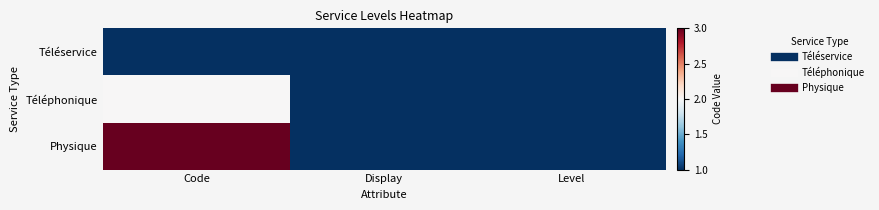

At Level, list the series in order from largest to smallest.

Téléservice, Téléphonique, Physique